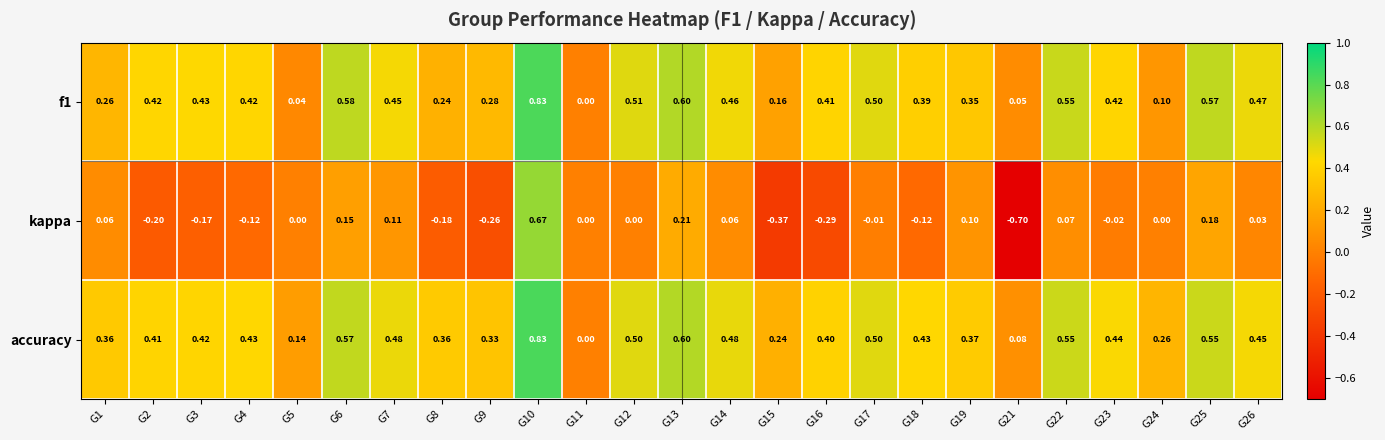

Which series changed the most between G7 and G8?

kappa